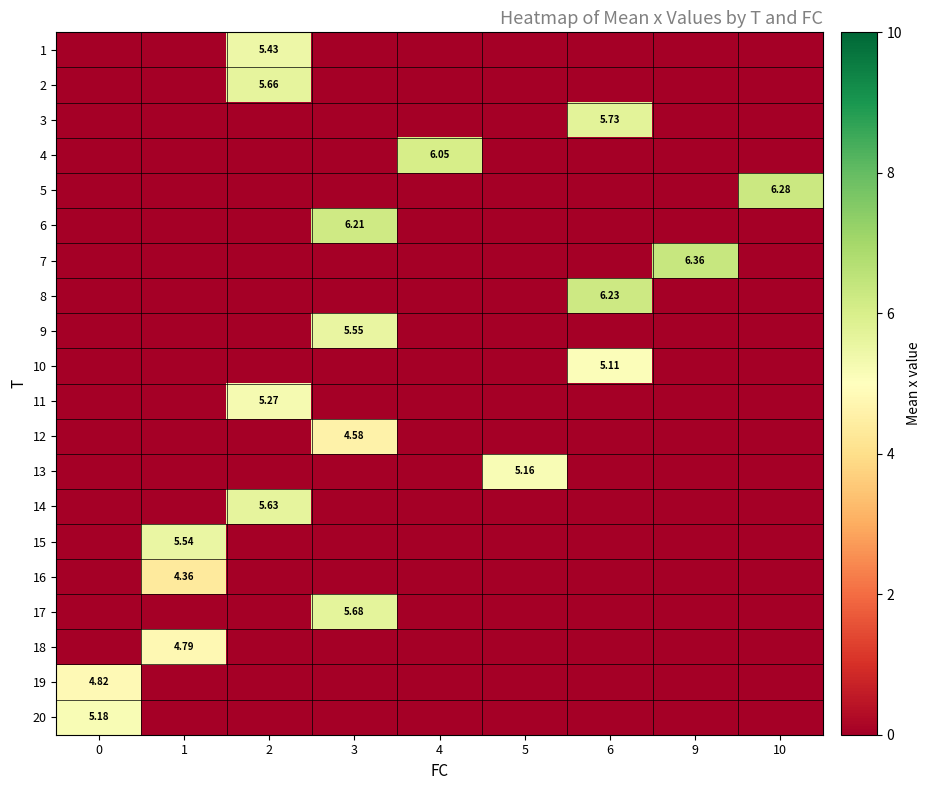

At which category is the sum across all series the highest?

3